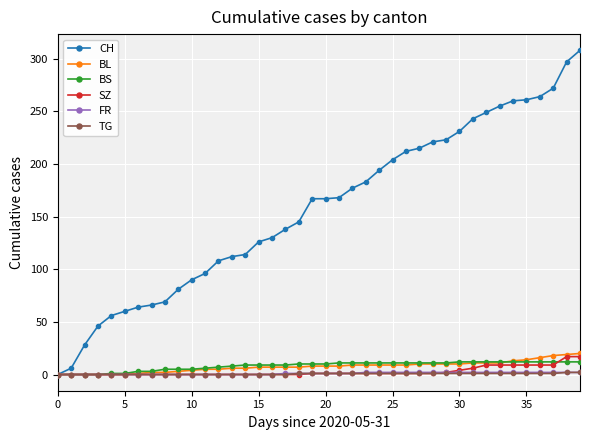

What are all the series names shown in the legend?

CH, BL, BS, SZ, FR, TG